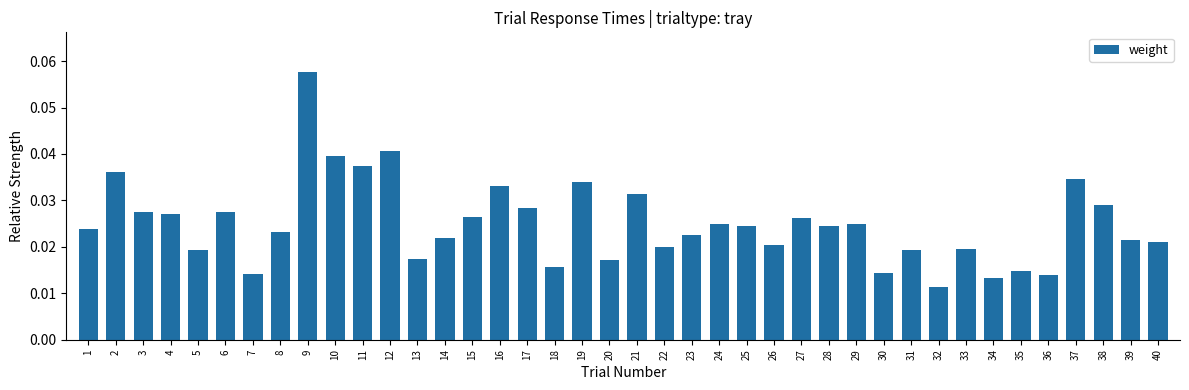

Where is the data nearest to the value 0?

32